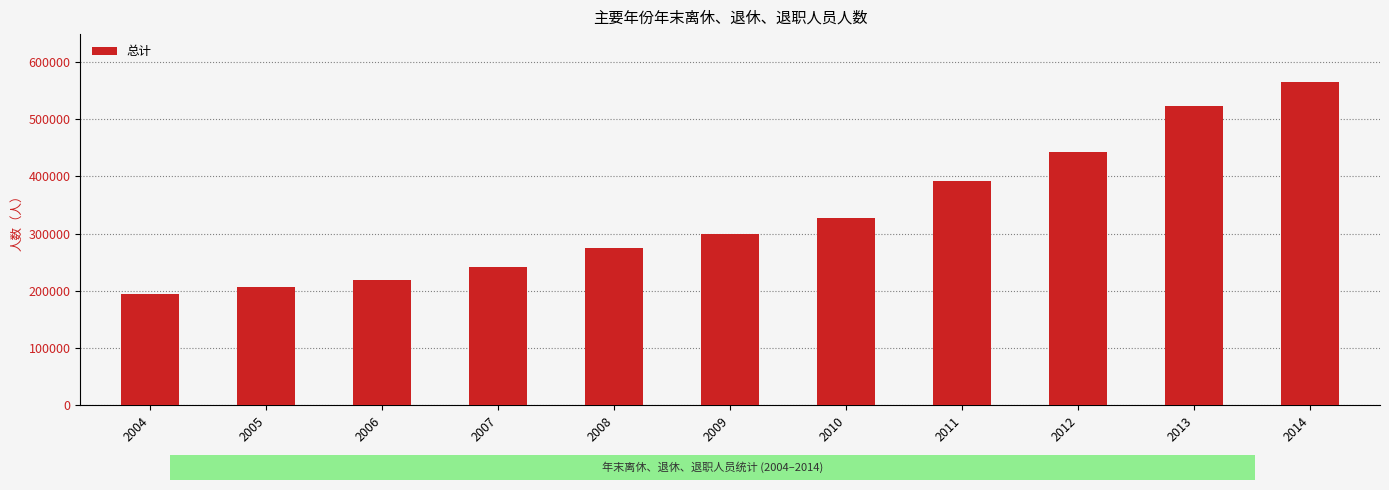

Reading left to right, list all the values displayed in this chart.

2004=193526	2005=206763	2006=218946	2007=240675	2008=274342	2009=299475	2010=326567	2011=392283	2012=443047	2013=523754	2014=564418